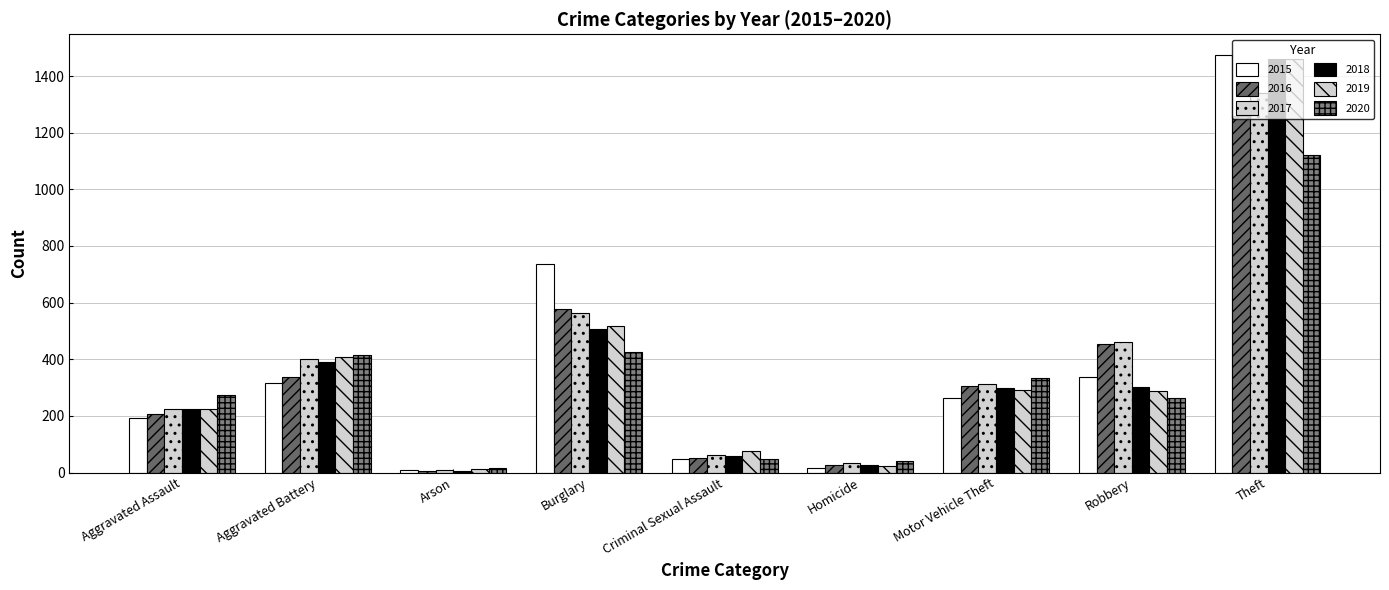

Does the chart contain any negative values?

No